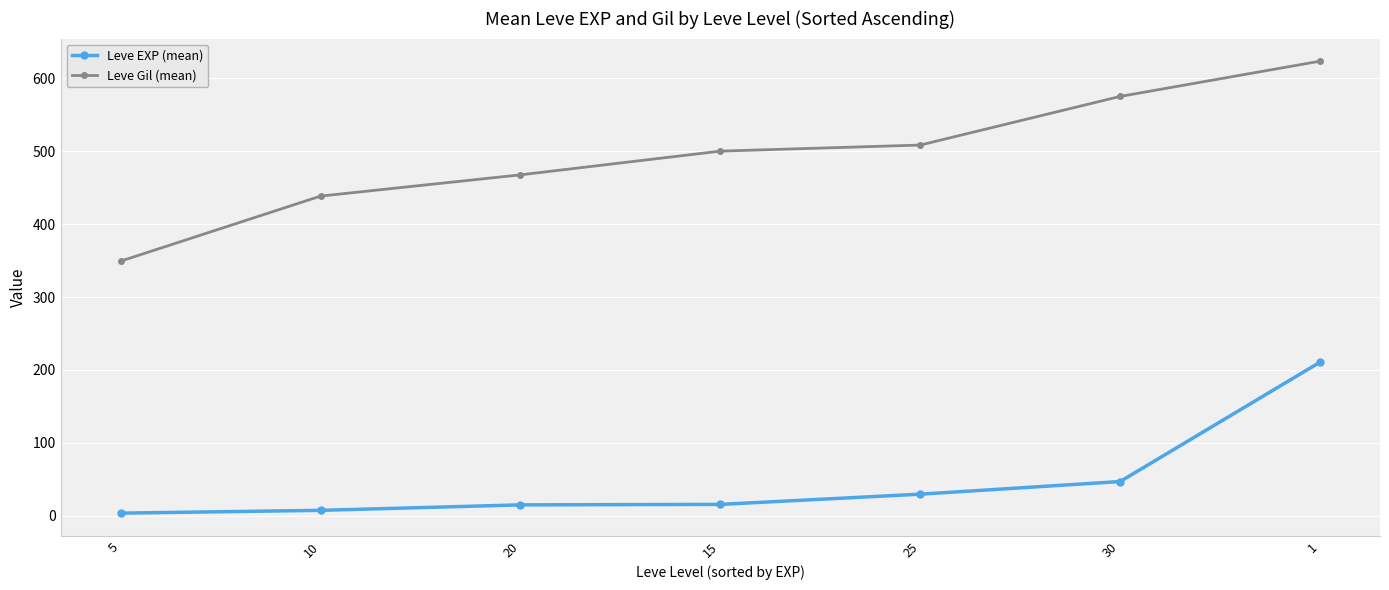

What position from the left is 30?

6